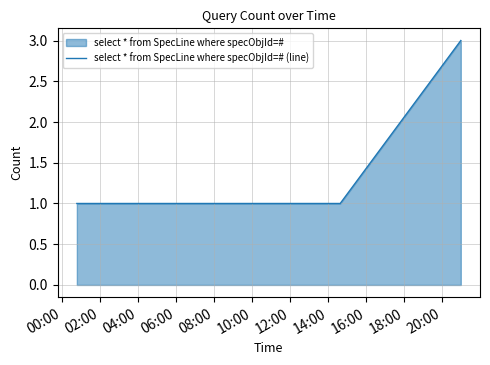

What is the sum of all values?

7